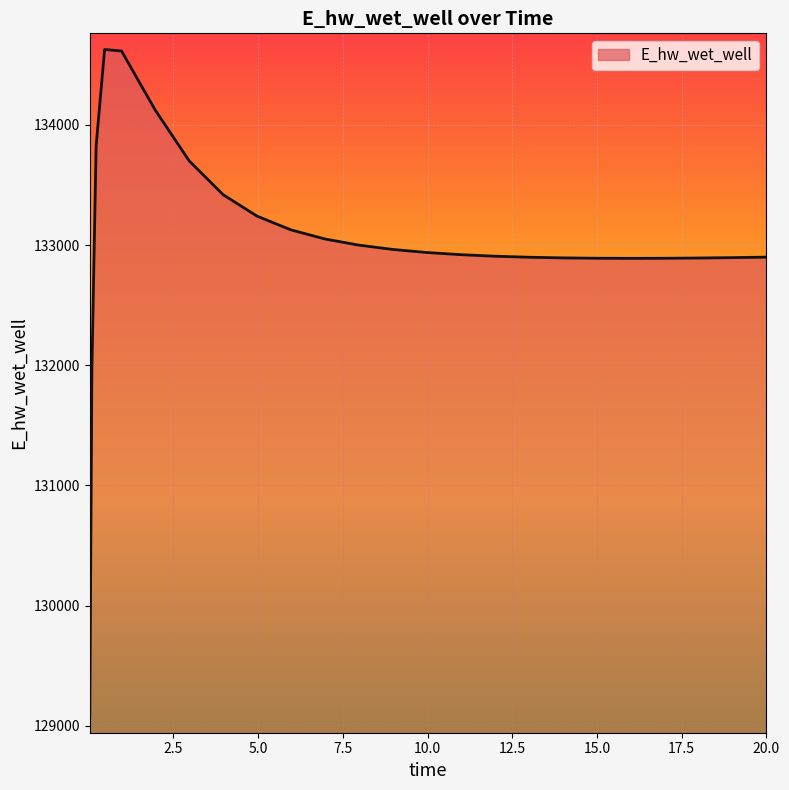

What is the minimum value shown in the chart?

129070.3